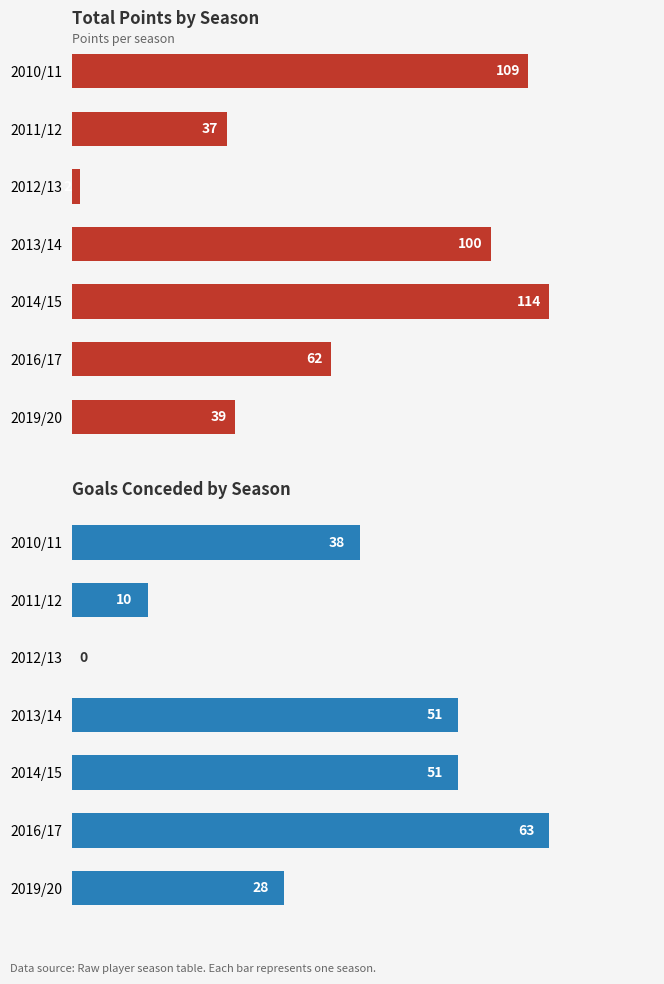

What is the average value of the goals_conceded series?

34